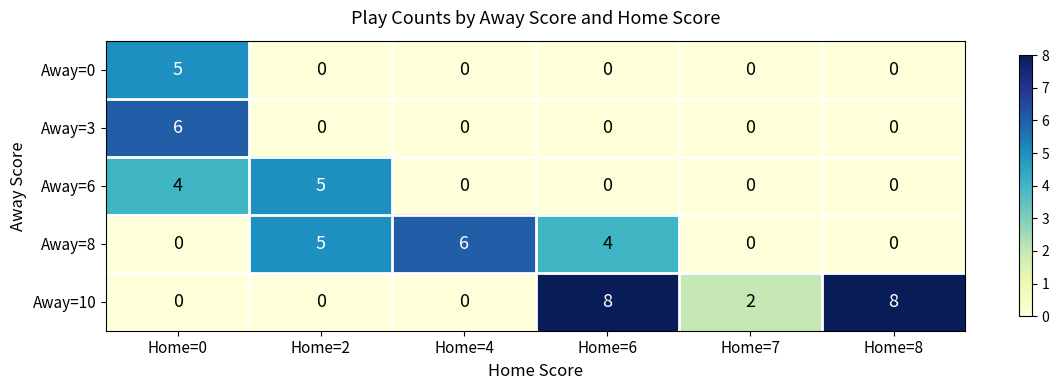

What is the greatest value displayed?

8